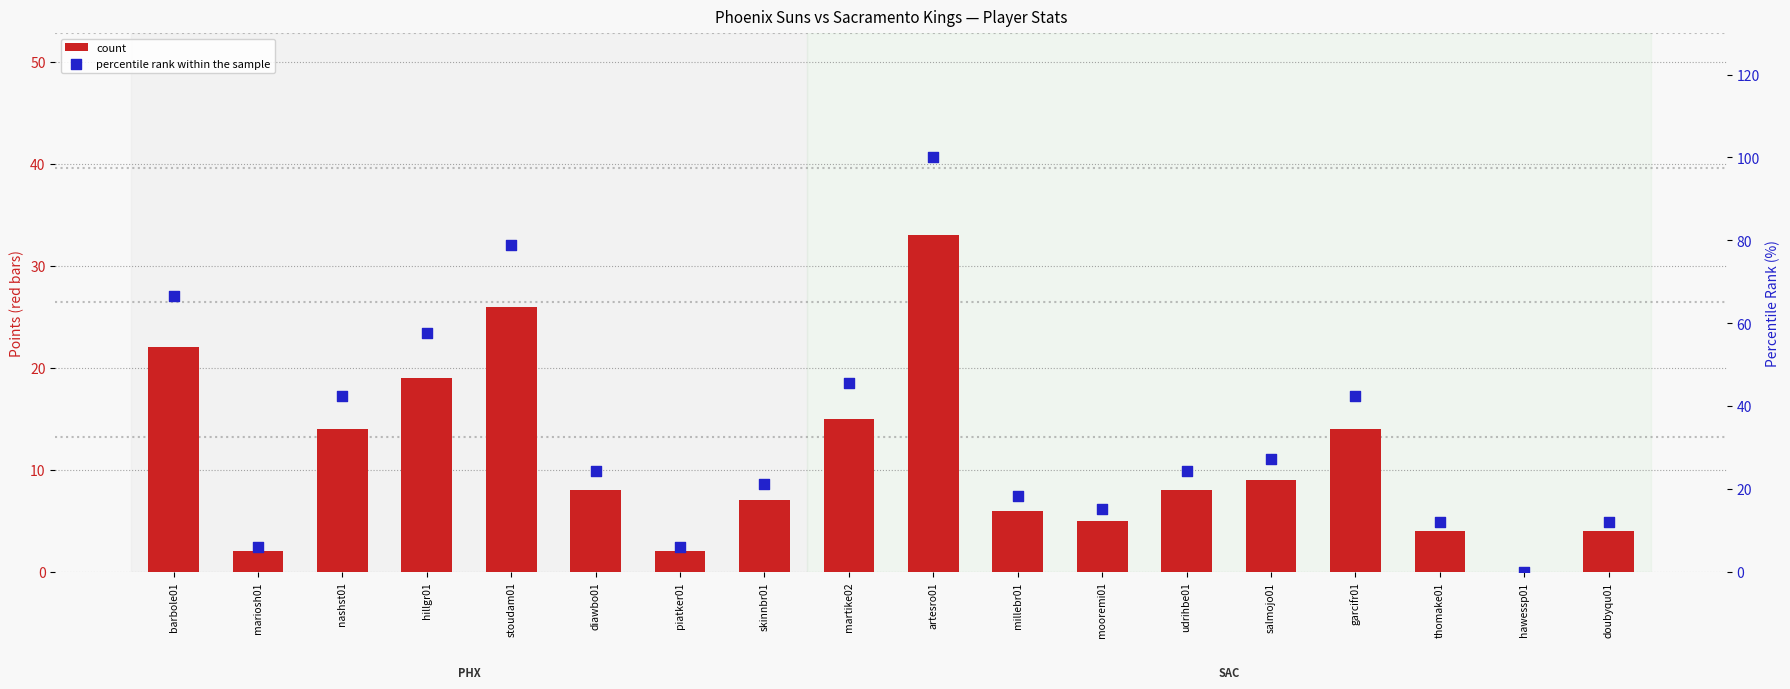

At how many categories does at least one series exceed 7?

15